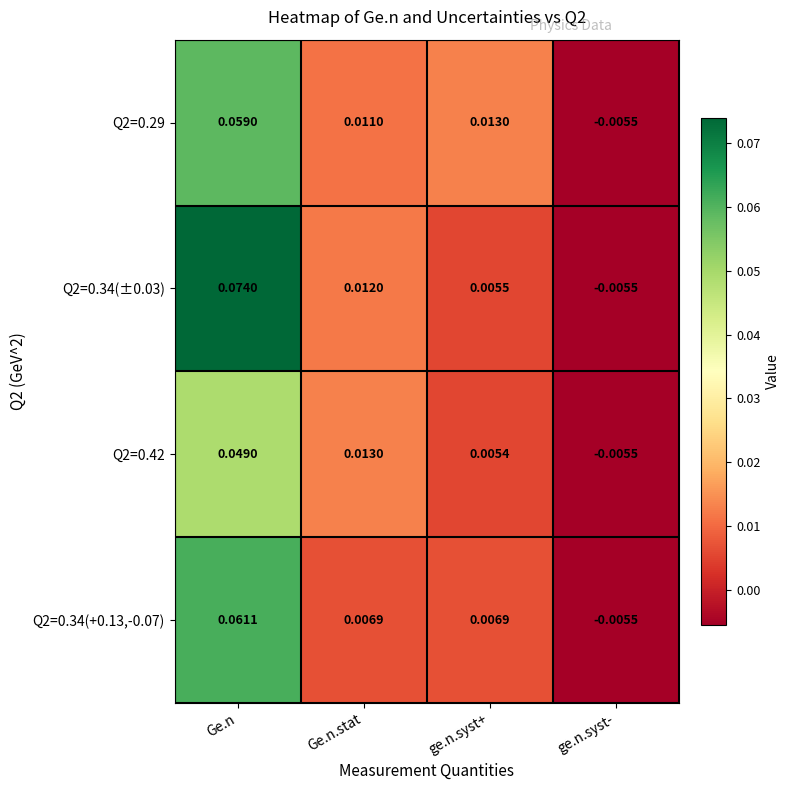

At which category is the sum across all series the highest?

Ge.n